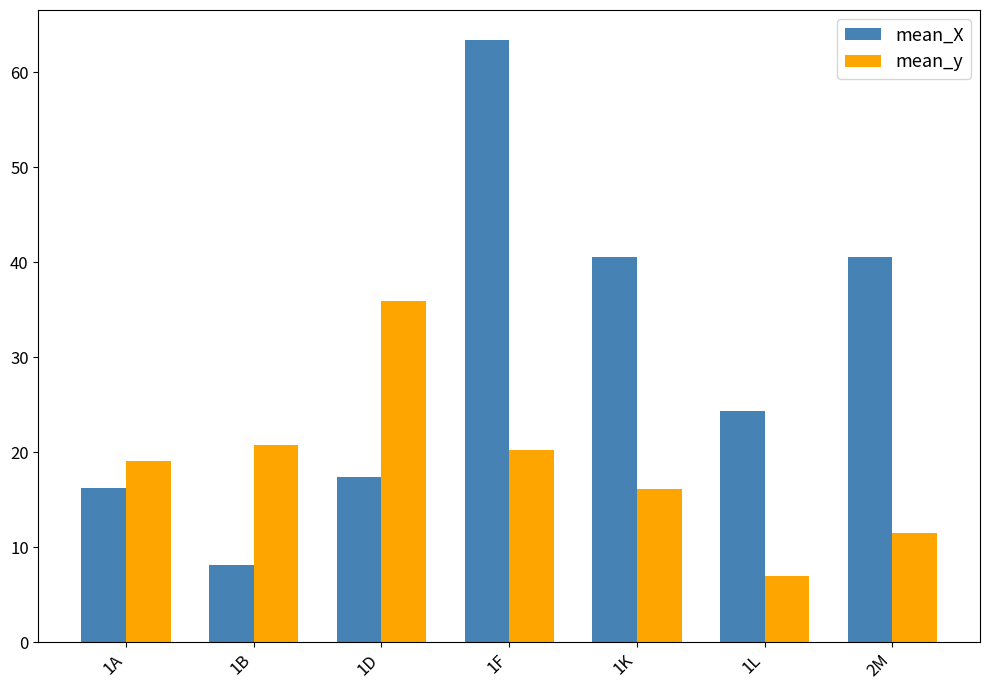

Where is mean_y nearest to the value 21?

1B